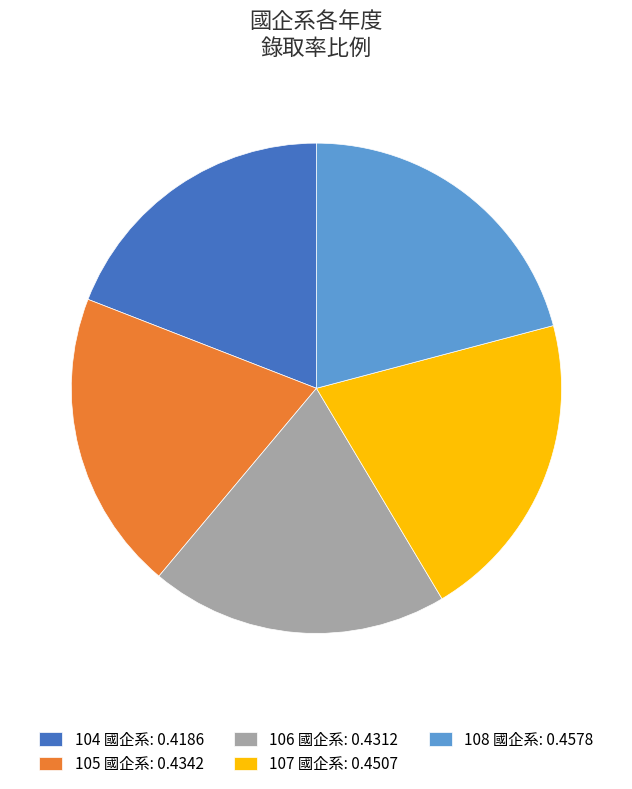

How many segments does this pie chart have?

5